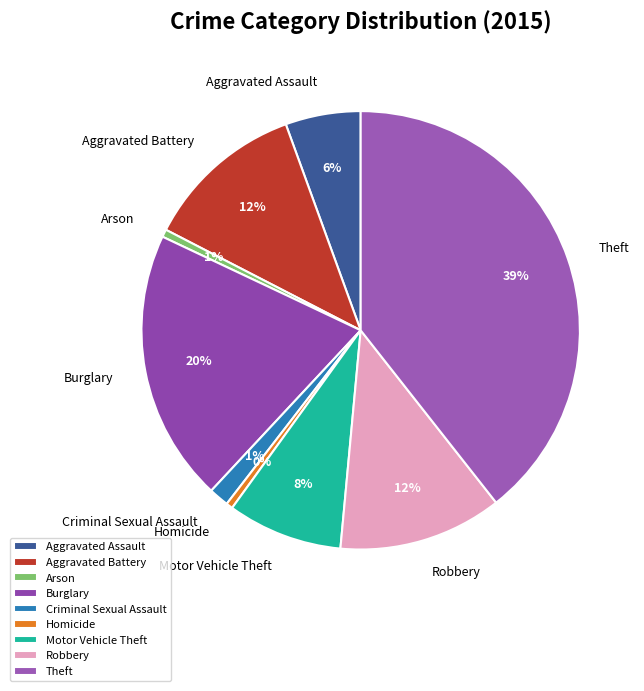

Is the sum of Motor Vehicle Theft and Robbery greater than half?

No